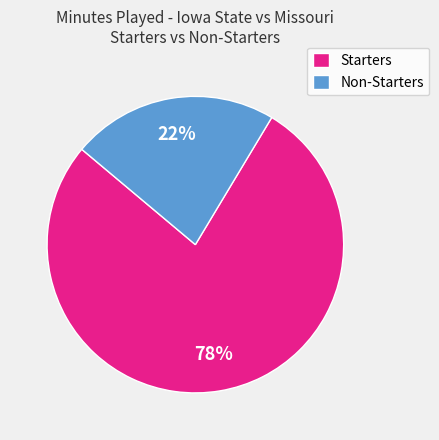

Which category has the smallest portion of the pie?

Non-Starters